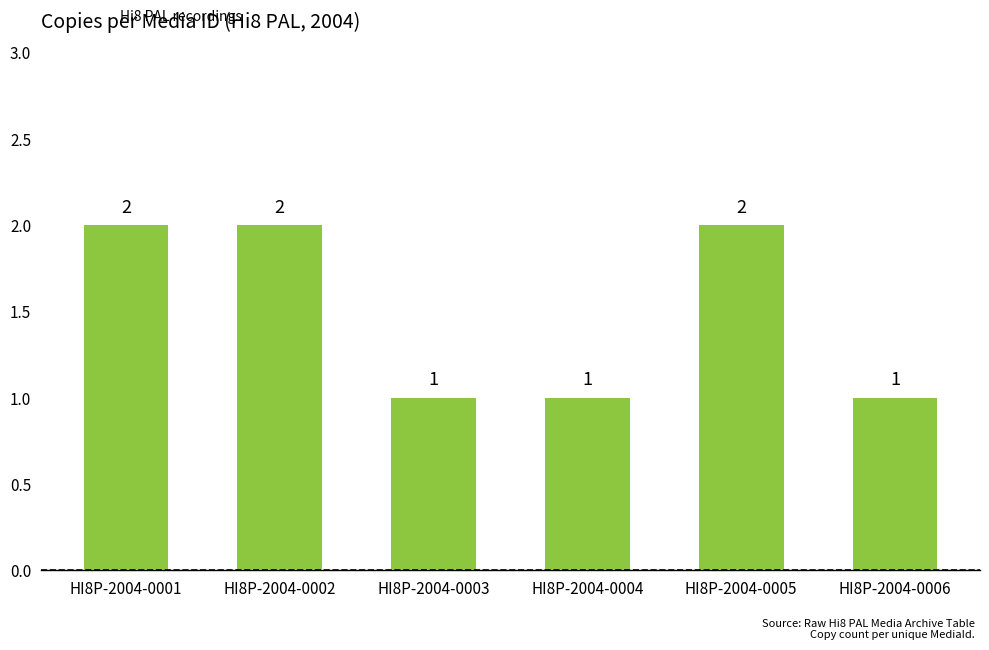

The chart shows a value of 3 at HI8P-2004-0001. True or false?

False